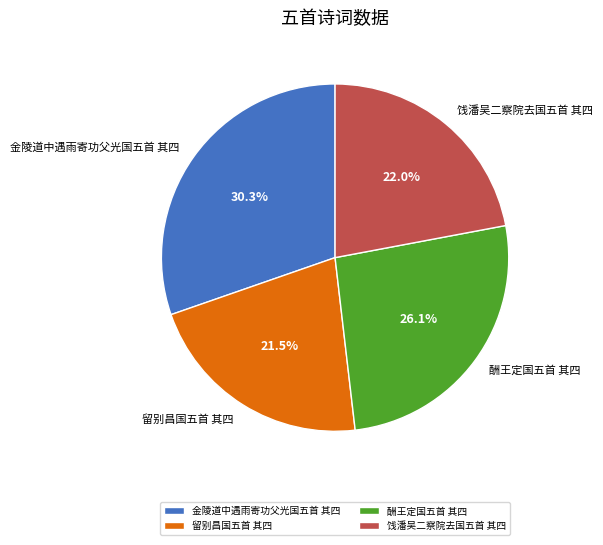

To the nearest percent, what is the difference between the 饯潘吴二察院去国五首 其四 and 酬王定国五首 其四 slice percentages?

4%